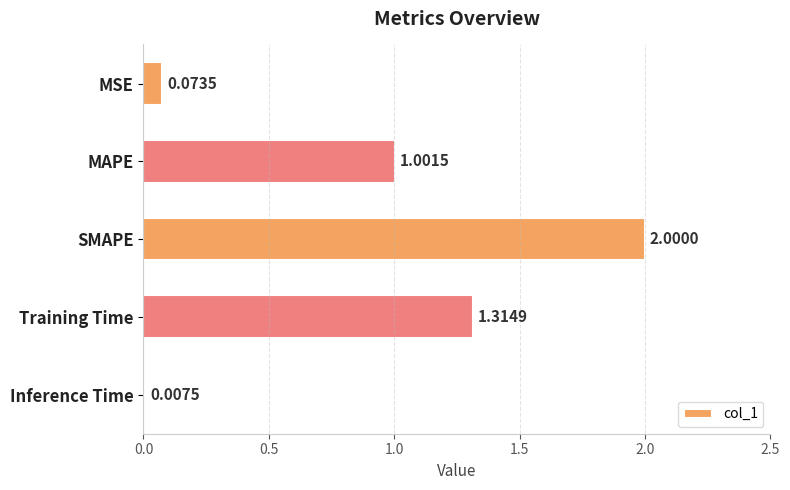

Which has a higher value, SMAPE or MSE?

SMAPE